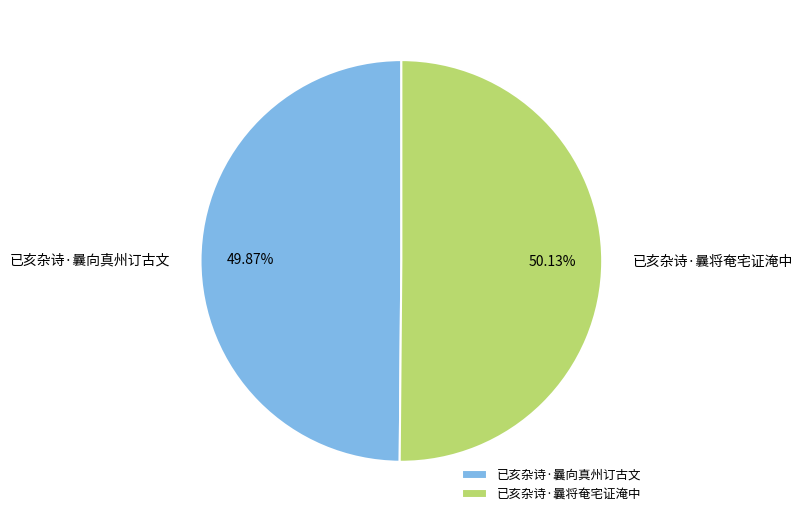

Approximately how many times larger is the value at 已亥杂诗·曩将奄宅证淹中 compared to 已亥杂诗·曩向真州订古文?

1.0